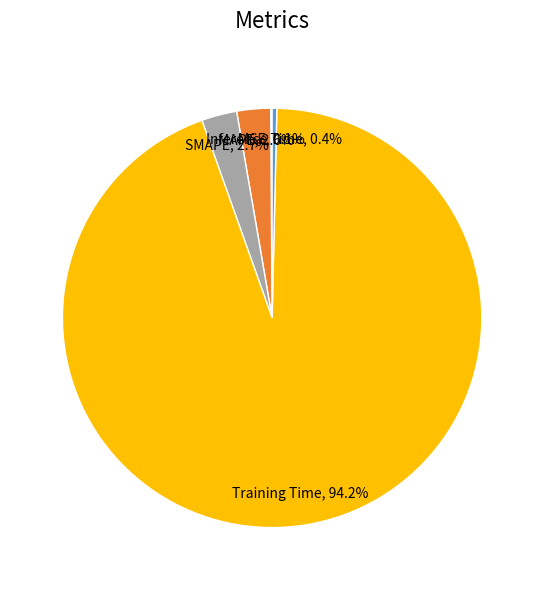

Which slice is the largest?

Training Time